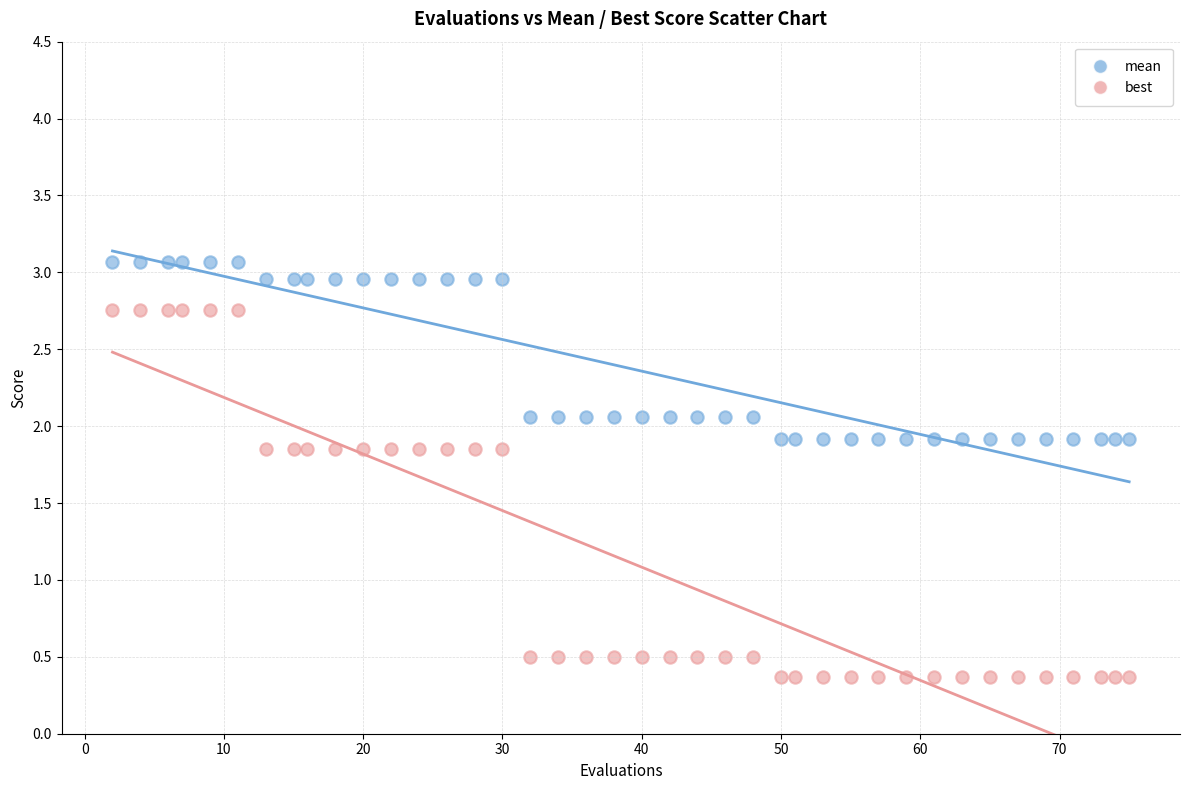

Which series reaches the maximum Y coordinate?

mean